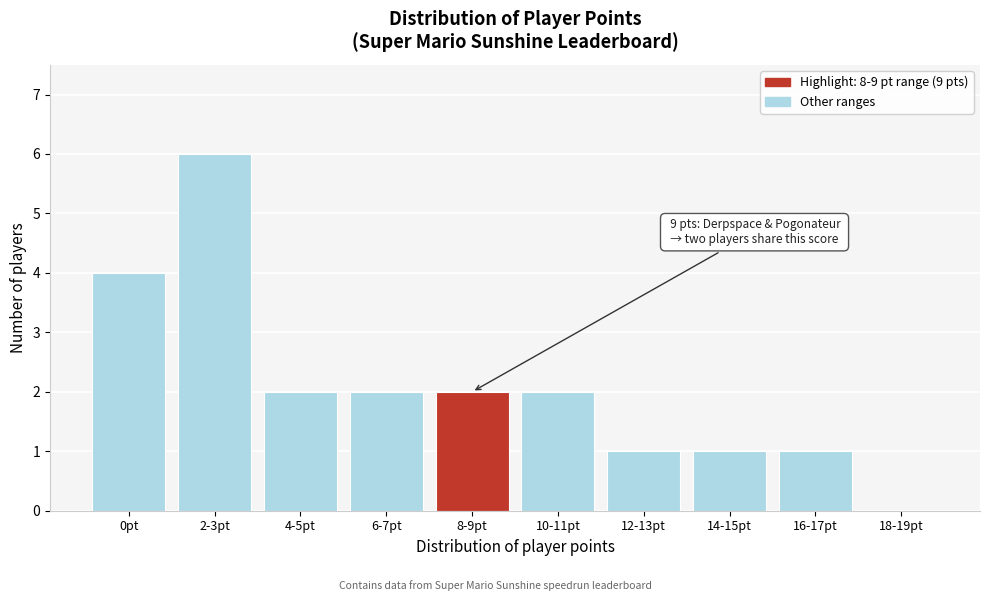

Reading right to left, transcribe all the data shown in this chart.

18-19pt=0	16-17pt=1	14-15pt=1	12-13pt=1	10-11pt=2	8-9pt=2	6-7pt=2	4-5pt=2	2-3pt=6	0pt=4